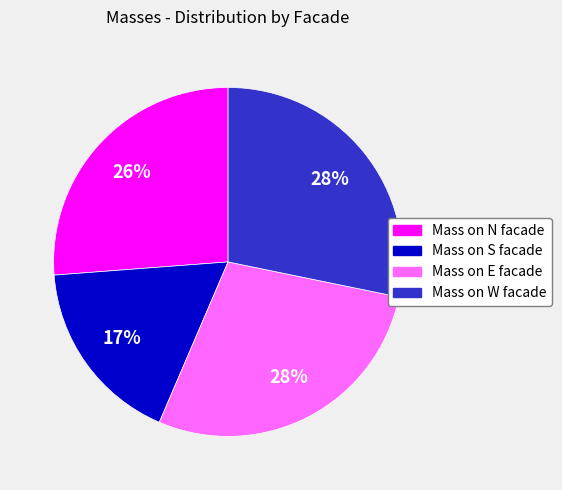

Does Mass on E facade account for over 50% of the chart?

No